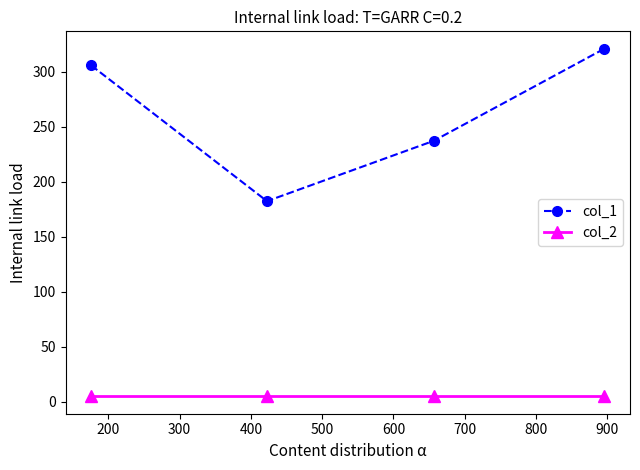

True or false: col_1 has more than 1 points higher than both neighbors.

False